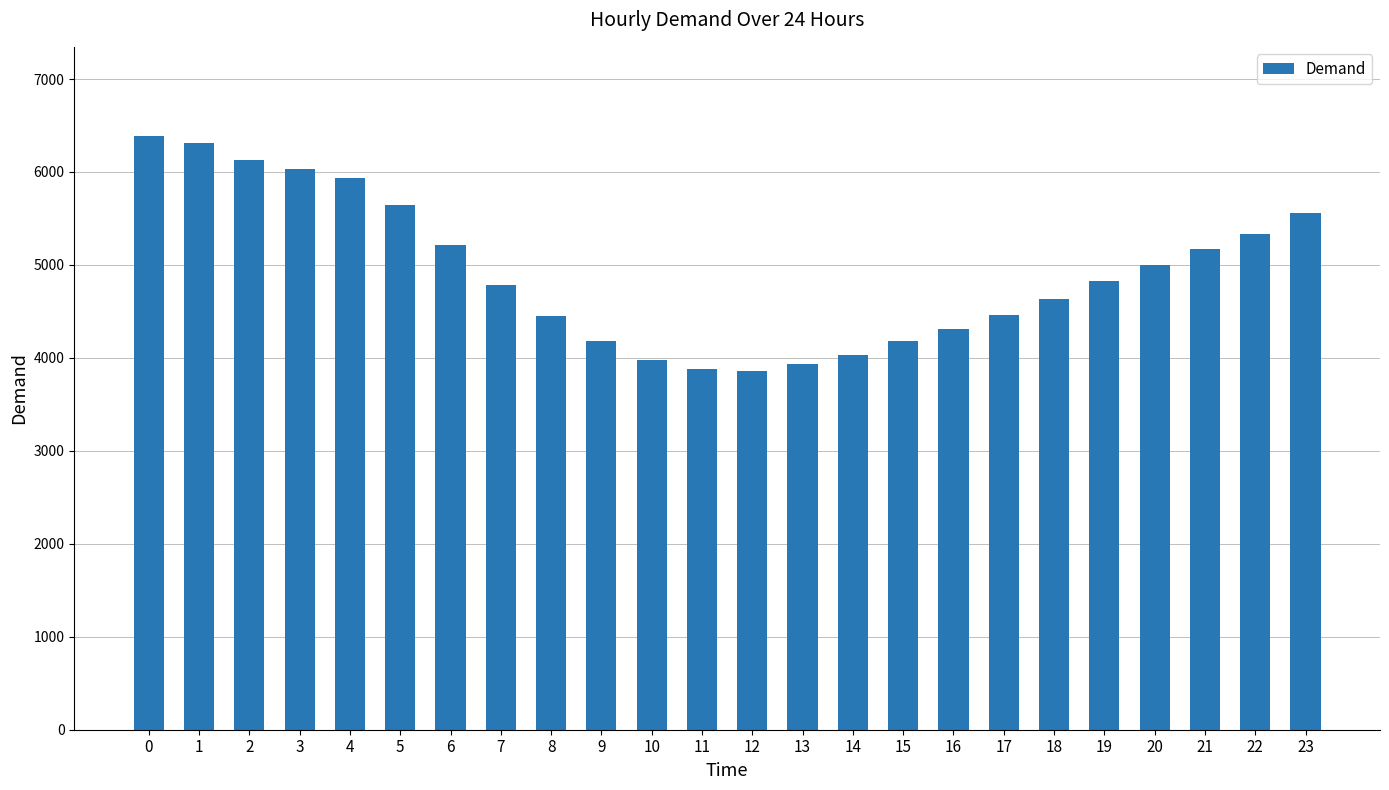

How many distinct data groups are displayed?

1